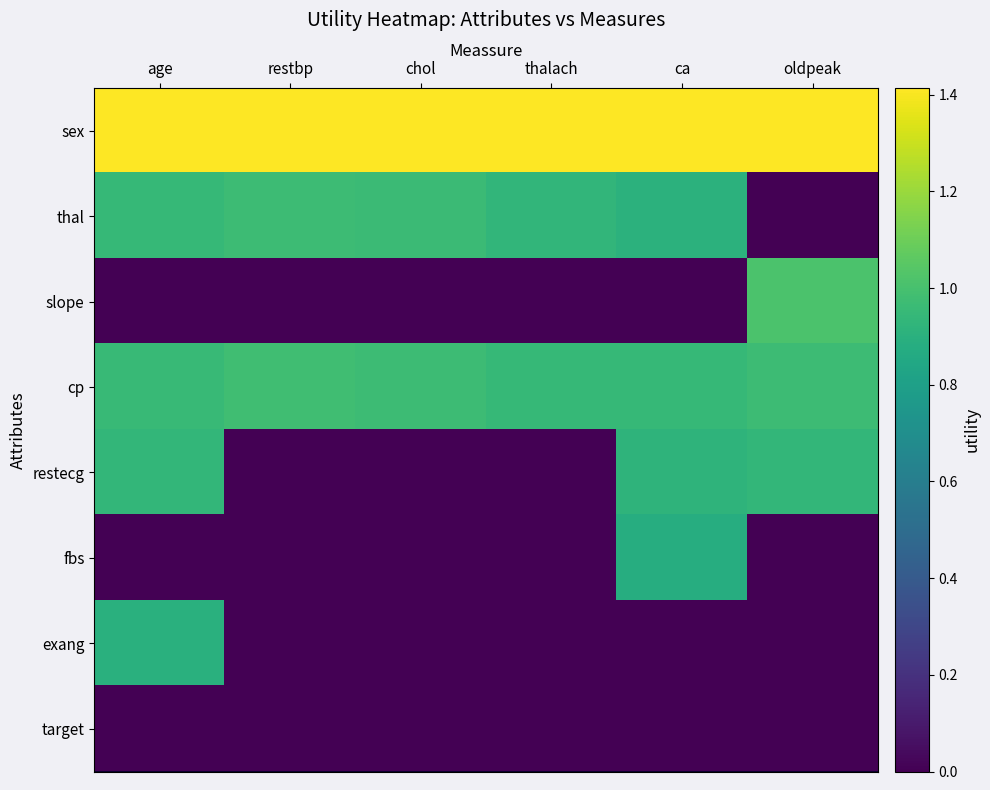

Reading right to left, extract all data points from this chart.

sex: oldpeak=1.4	ca=1.4	thalach=1.4	chol=1.4	restbp=1.4	age=1.4
thal: oldpeak=0.0	ca=0.9	thalach=0.9	chol=1.0	restbp=1.0	age=0.9
slope: oldpeak=1.0	ca=0.0	thalach=0.0	chol=0.0	restbp=0.0	age=0.0
cp: oldpeak=1.0	ca=0.9	thalach=0.9	chol=1.0	restbp=1.0	age=1.0
restecg: oldpeak=0.9	ca=0.9	thalach=0.0	chol=0.0	restbp=0.0	age=0.9
fbs: oldpeak=0.0	ca=0.9	thalach=0.0	chol=0.0	restbp=0.0	age=0.0
exang: oldpeak=0.0	ca=0.0	thalach=0.0	chol=0.0	restbp=0.0	age=0.9
target: oldpeak=0.0	ca=0.0	thalach=0.0	chol=0.0	restbp=0.0	age=0.0